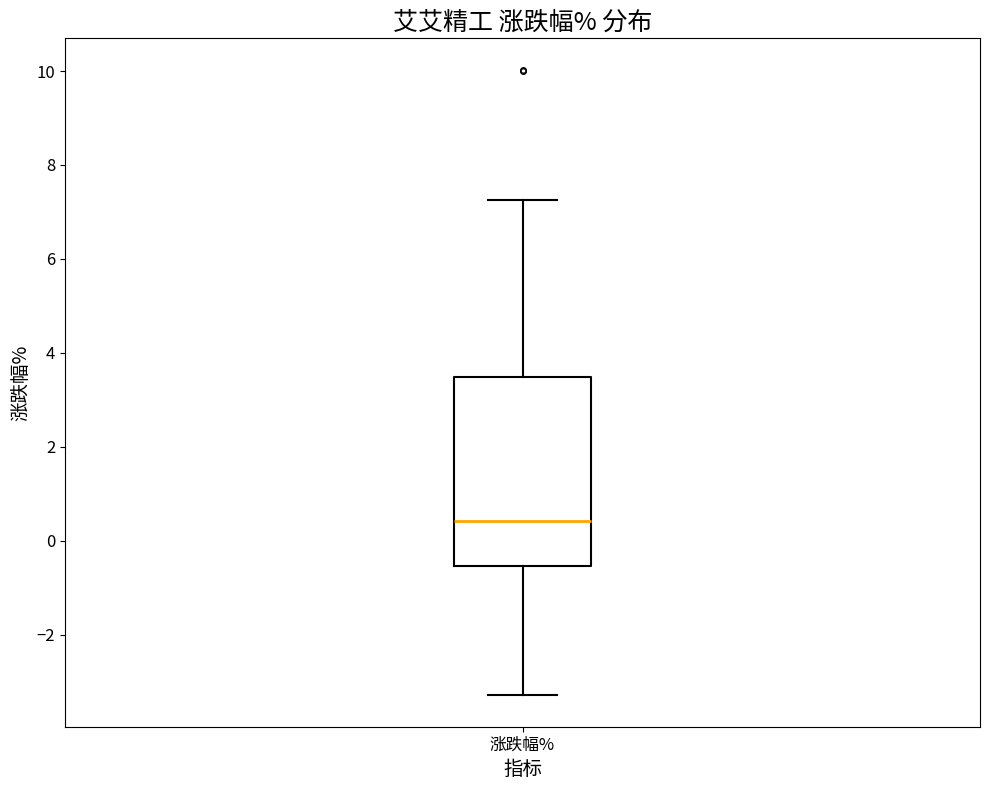

Transcribe this box plot: give where the median line is, the range the box spans, and where the two whiskers end, as read against the y-axis. The values are not printed on the chart, so give them approximately, as read against the axis.

median 0.4, box -0.6 to 3.4, whiskers -3.2 to 7.2